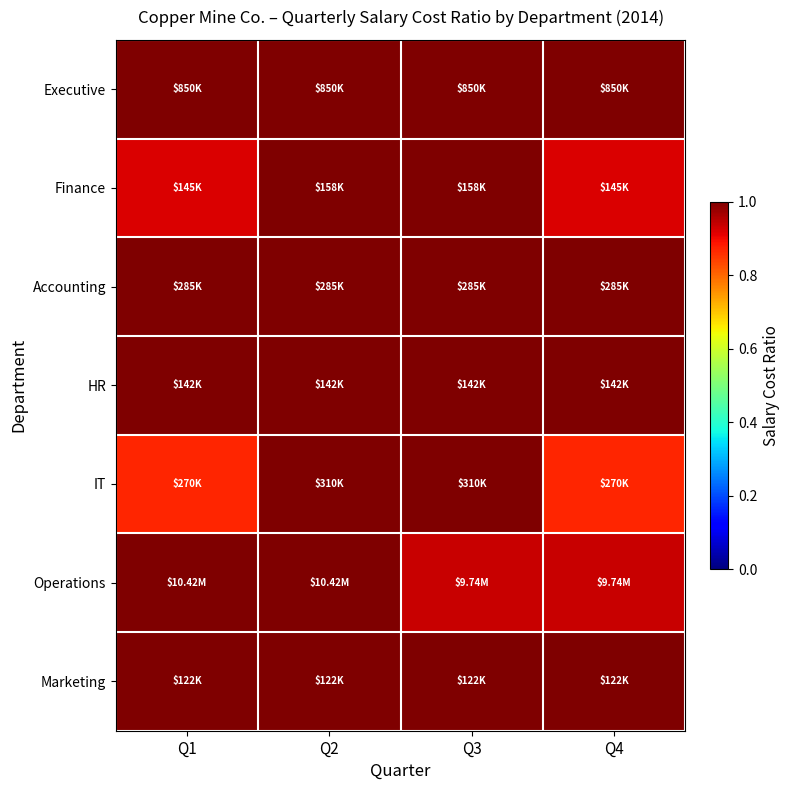

Count the number of categories in the chart.

4